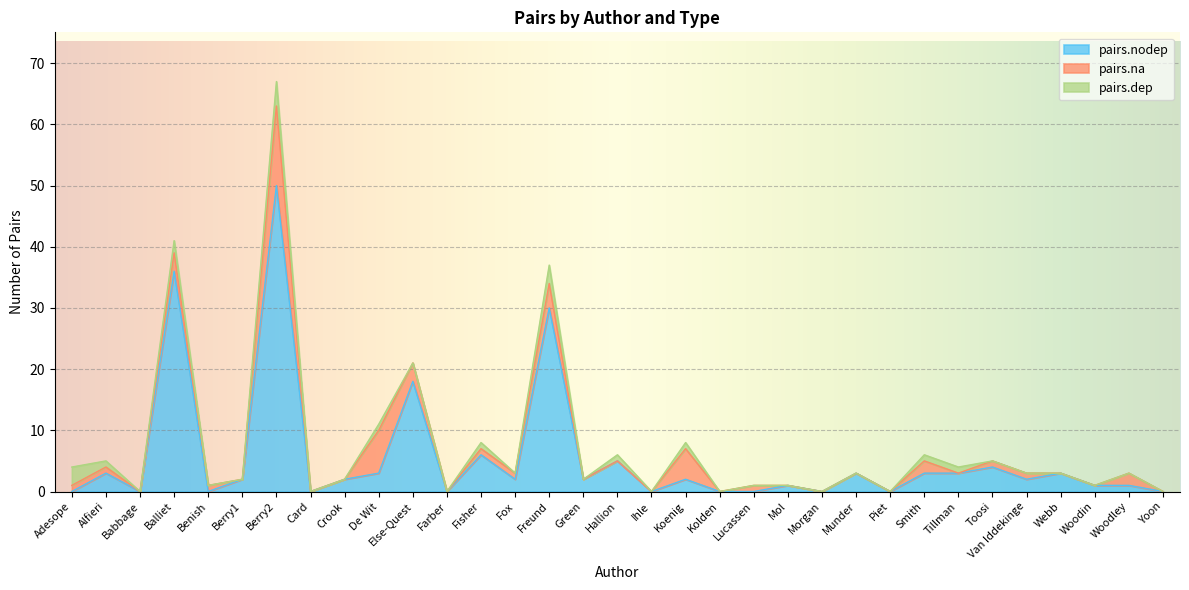

What is the average value of the pairs.na series?

1